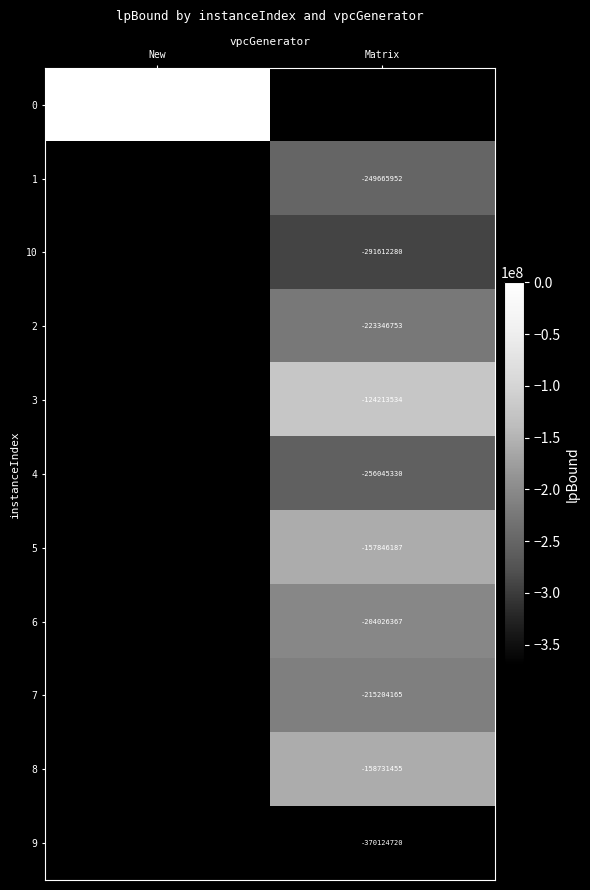

True or false: 10 has a value of -291612280.0 at Matrix.

True